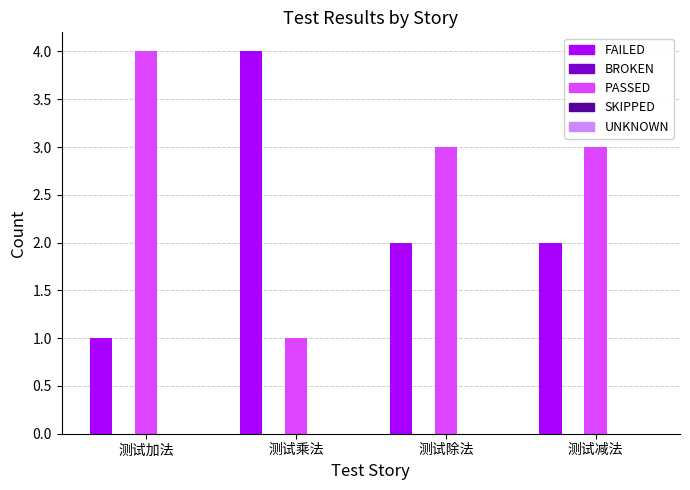

What is the label of the 1st bar from the left?

测试加法